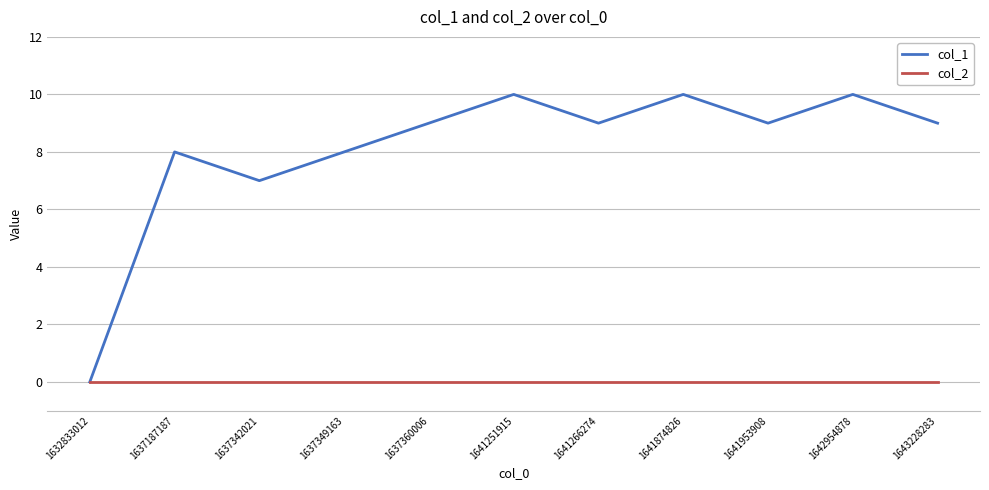

Is this an area chart (filled region under the line)?

No